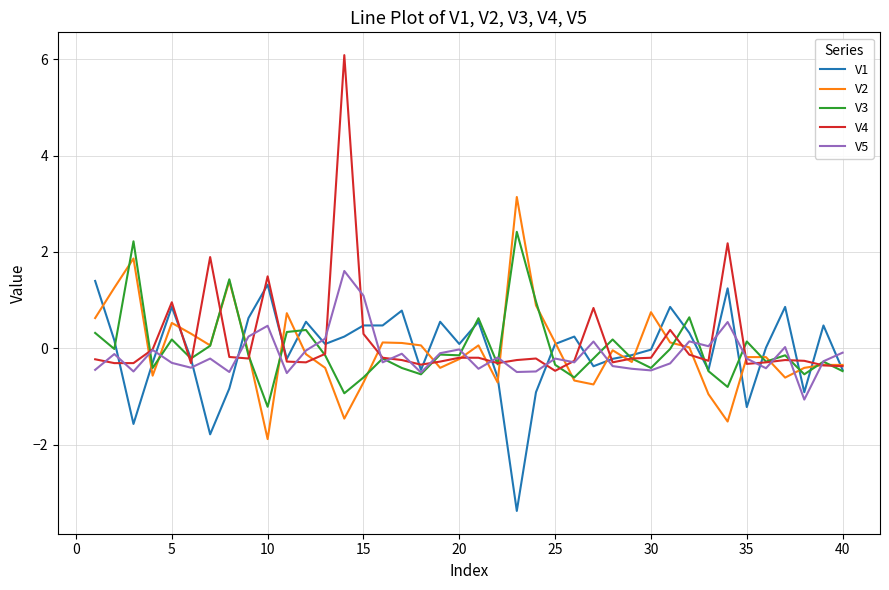

What is the minimum value shown in the chart?

-3.4